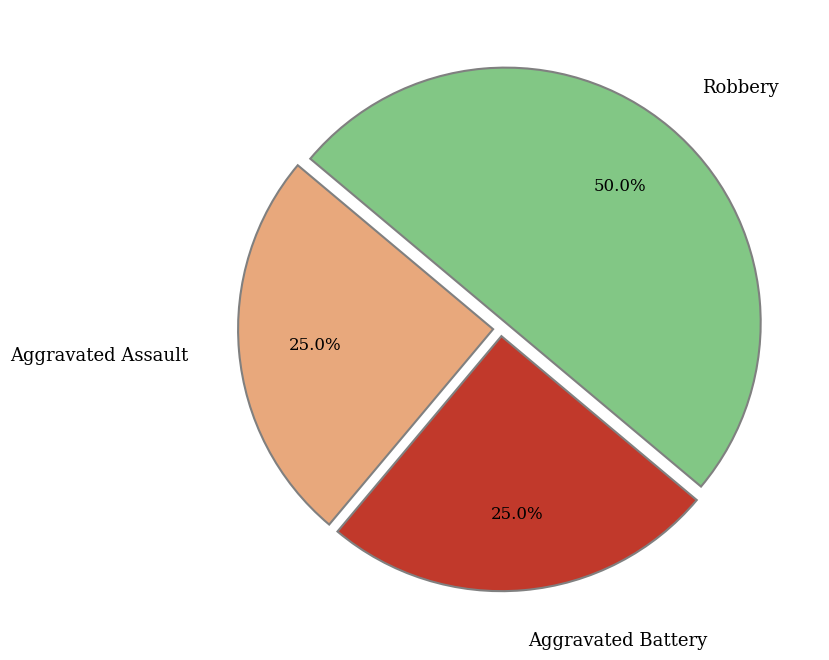

How many segments does this pie chart have?

3